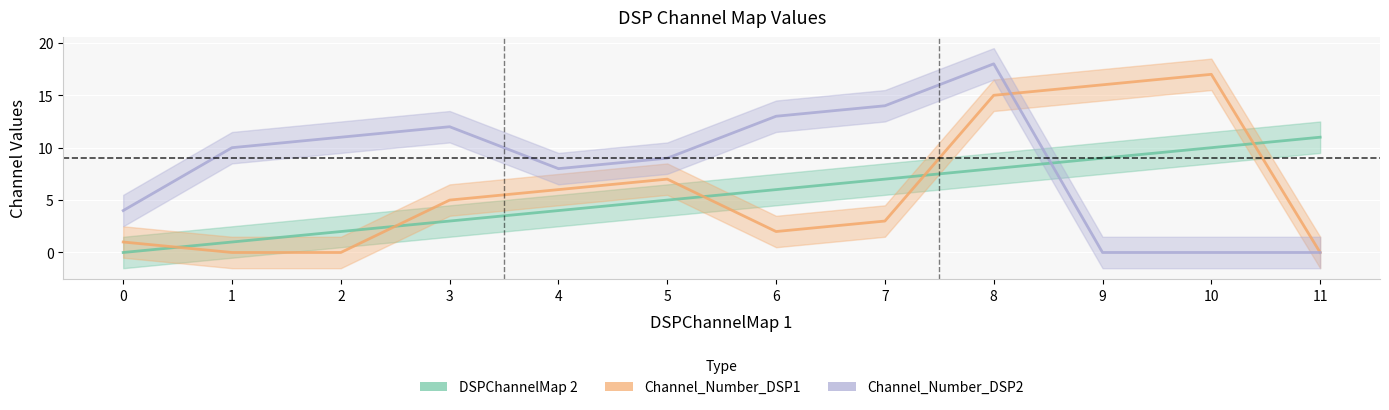

The value of Channel_Number_DSP1 at 8 is 15. True or false?

True